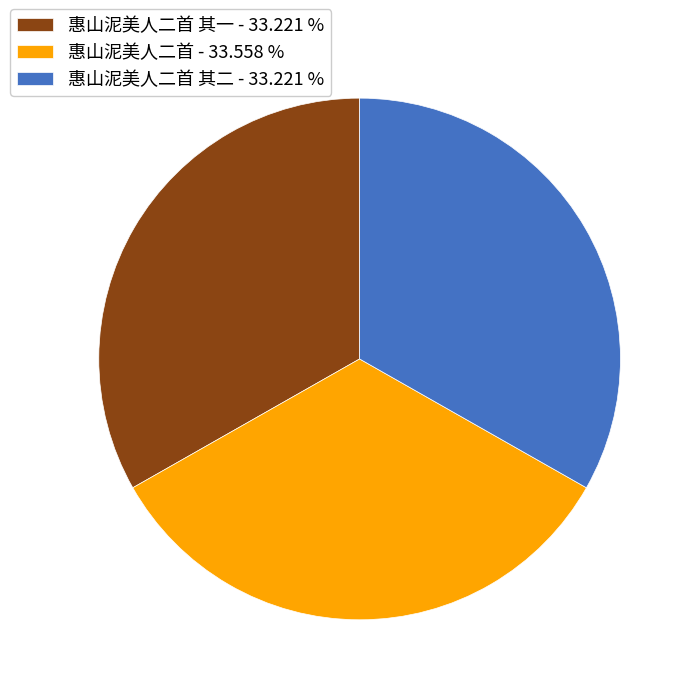

Do 惠山泥美人二首 其二 - 33.221 % and 惠山泥美人二首 其一 - 33.221 % together represent more than half of the pie?

Yes